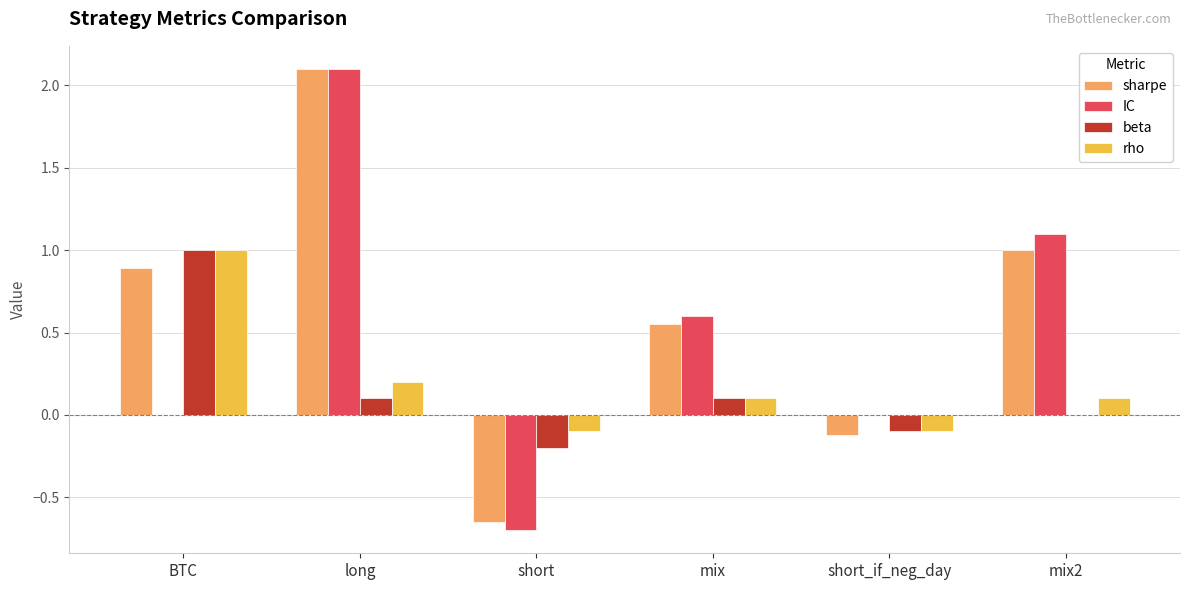

Is it true that rho equals -0.1 at short_if_neg_day?

True